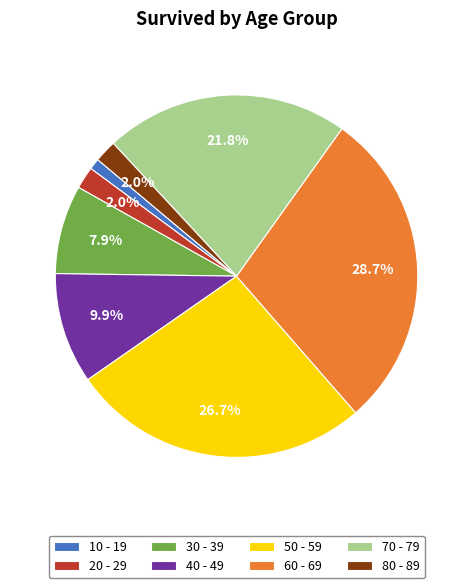

The 10 - 19 slice represents 1% of the pie. True or false?

True